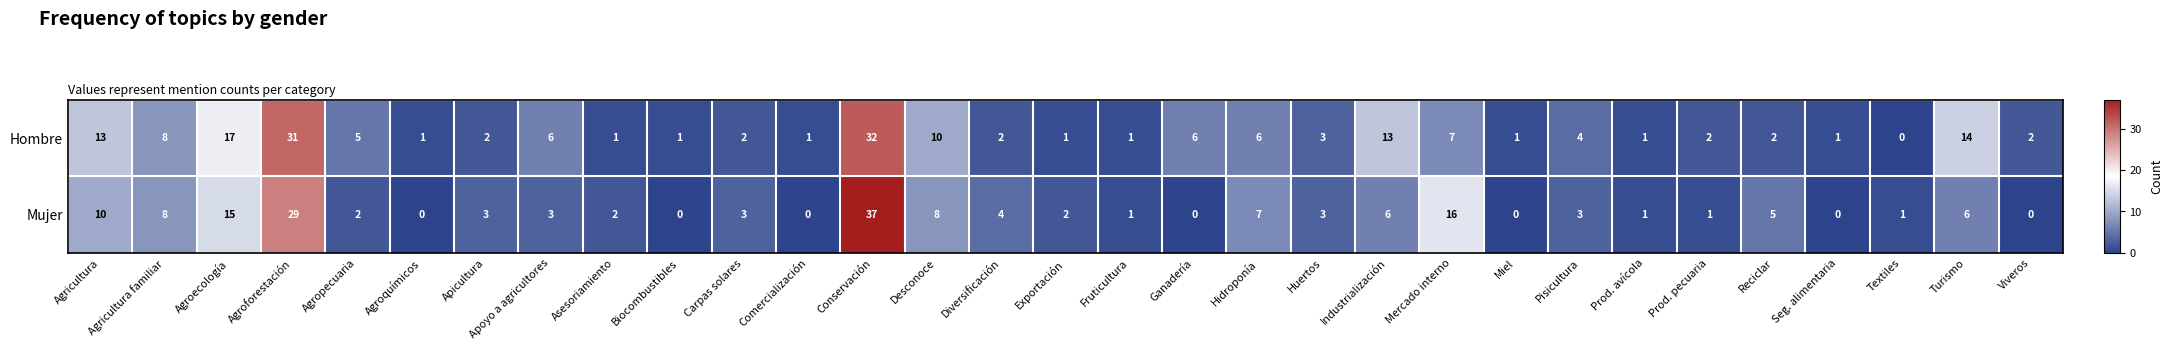

Between Agroecología and Agropecuaria, which series saw the biggest shift?

Mujer